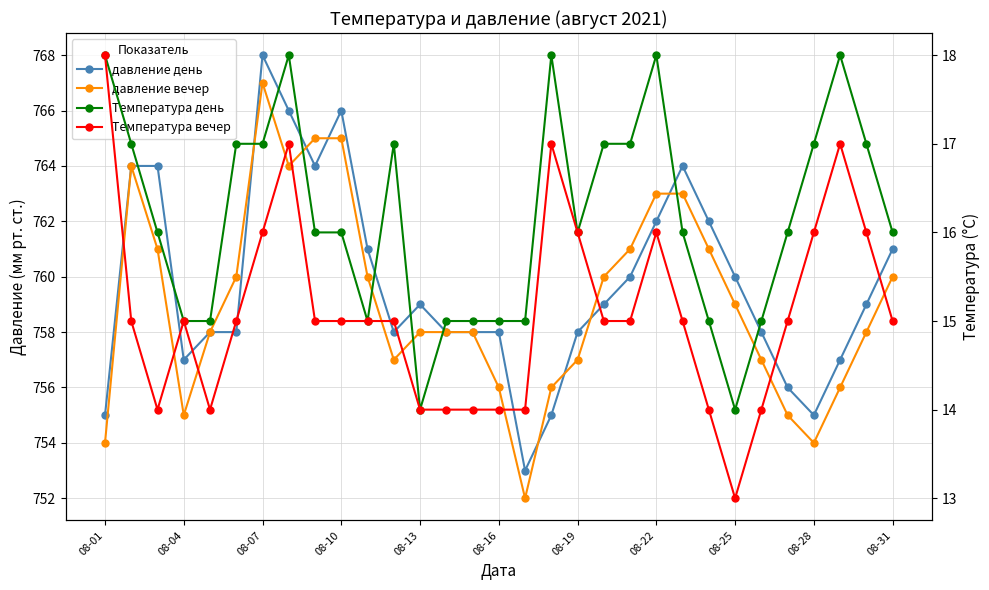

How many values in the давление день series are below 759?

15